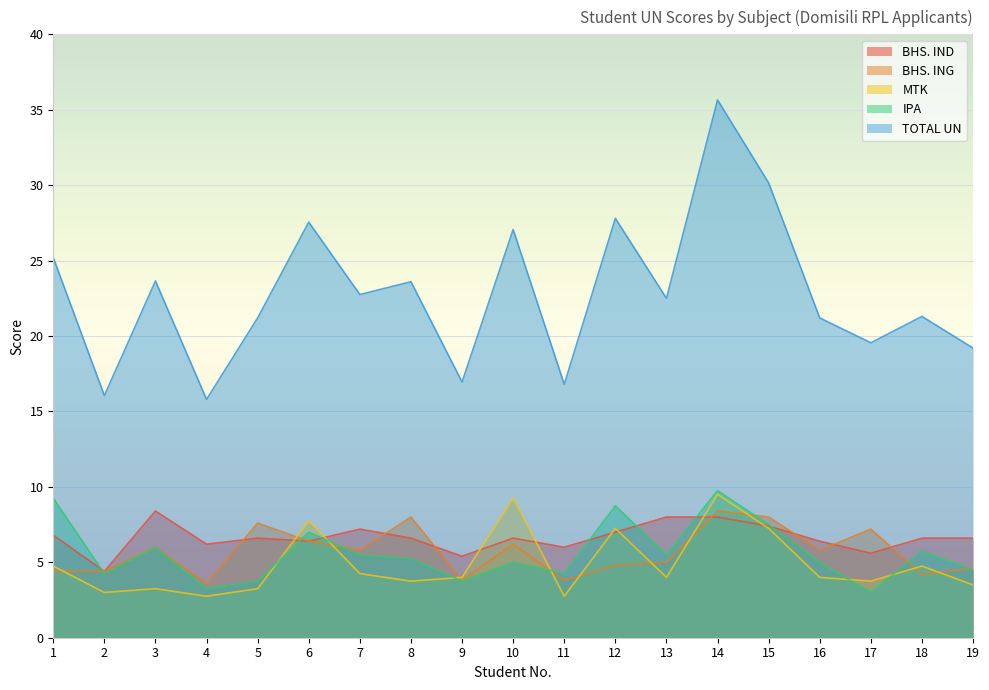

Where is the first local maximum for BHS. ING?

3